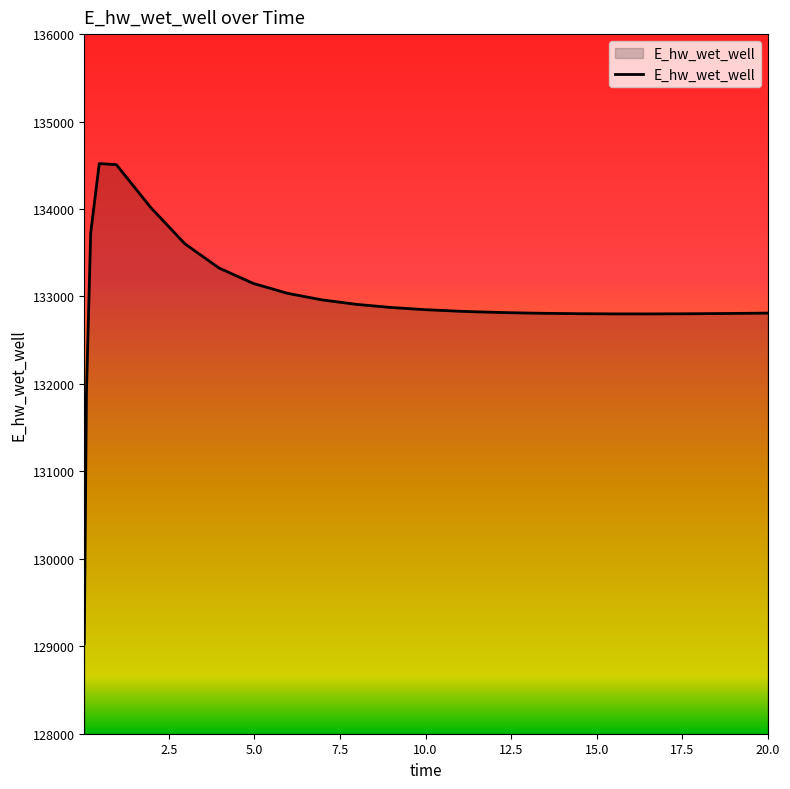

What is the maximum value shown in the chart?

134519.6